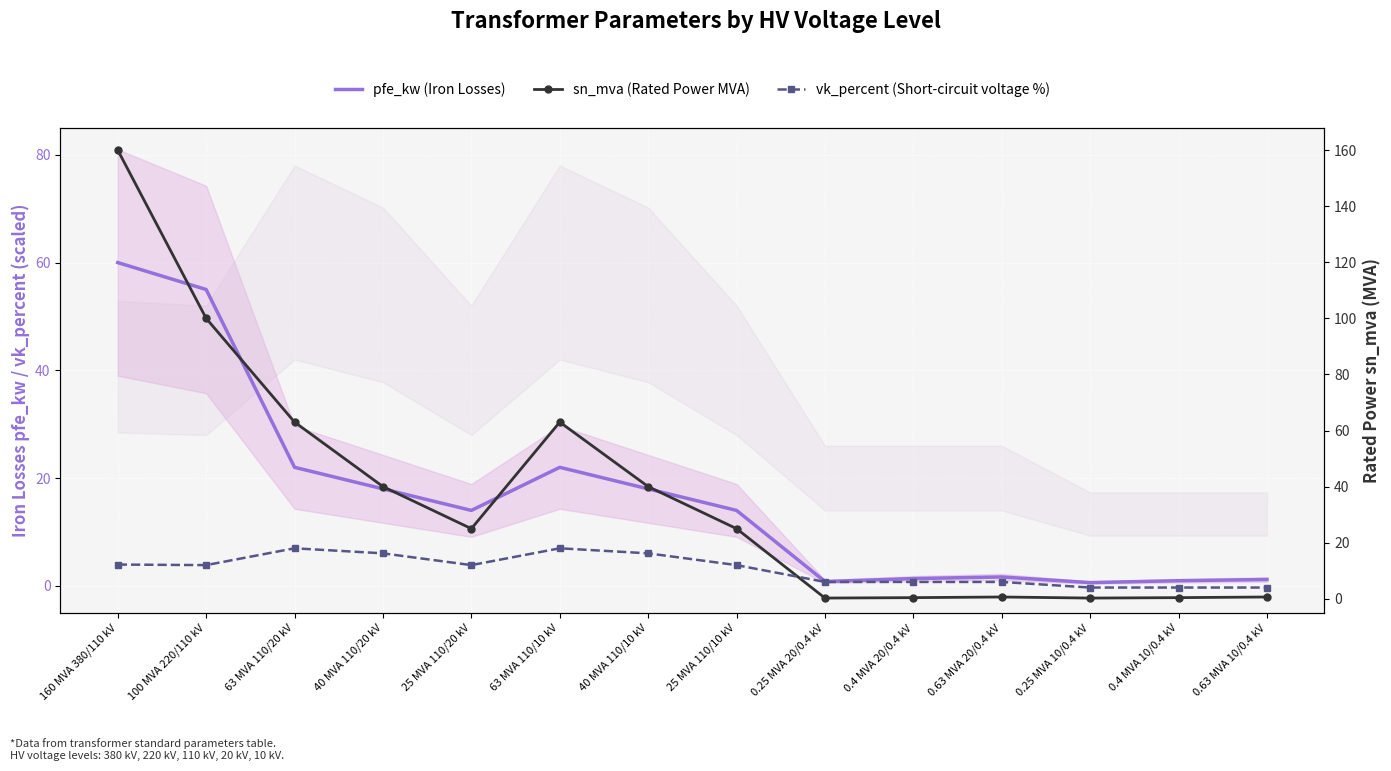

Reading left to right, transcribe all the data shown in this chart.

pfe_kw (Iron Losses): 60.0	55.0	22.0	18.0	14.0	22.0	18.0	14.0	0.8	1.4	1.6	0.6	0.9	1.2
sn_mva (Rated Power MVA): 160.0	100.0	63.0	40.0	25.0	63.0	40.0	25.0	0.2	0.4	0.6	0.2	0.4	0.6
vk_percent (Short-circuit voltage %): 12.2	12.0	18.0	16.2	12.0	18.0	16.2	12.0	6.0	6.0	6.0	4.0	4.0	4.0